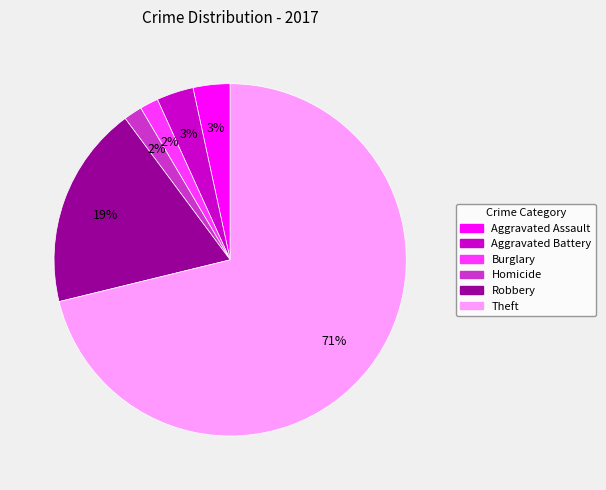

To the nearest percent, what is the difference between the largest and smallest slice percentages?

69%